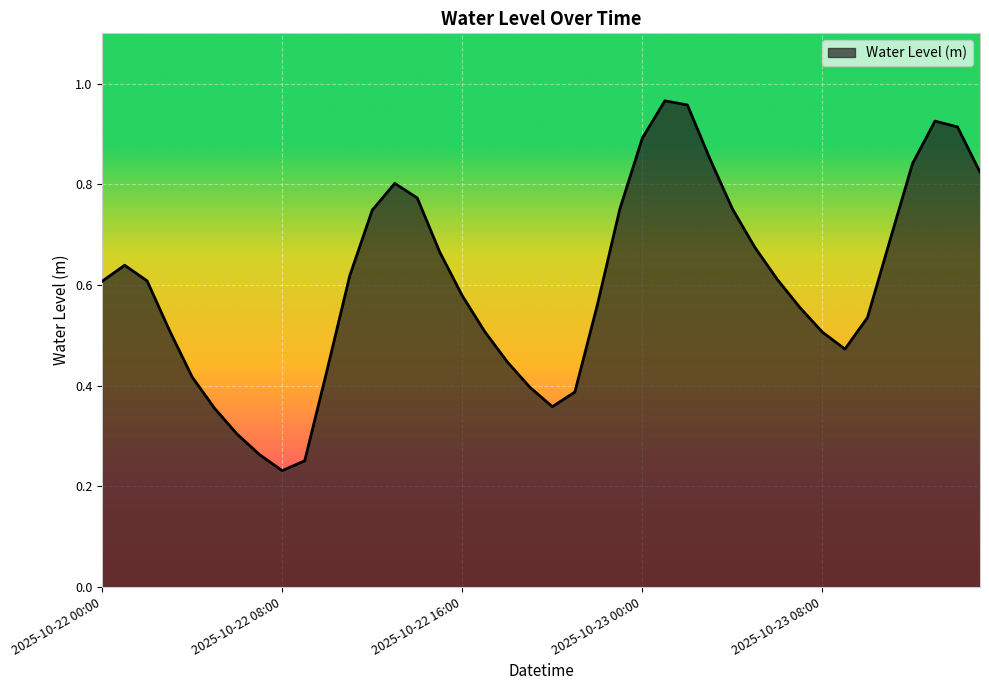

Does the chart display data point markers on the line(s)?

No